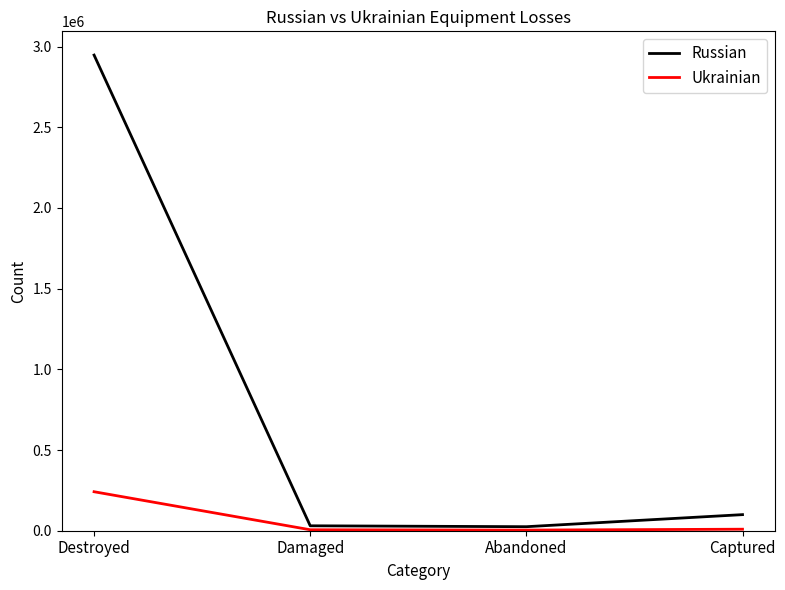

What is the sum of all Russian values?

3102307